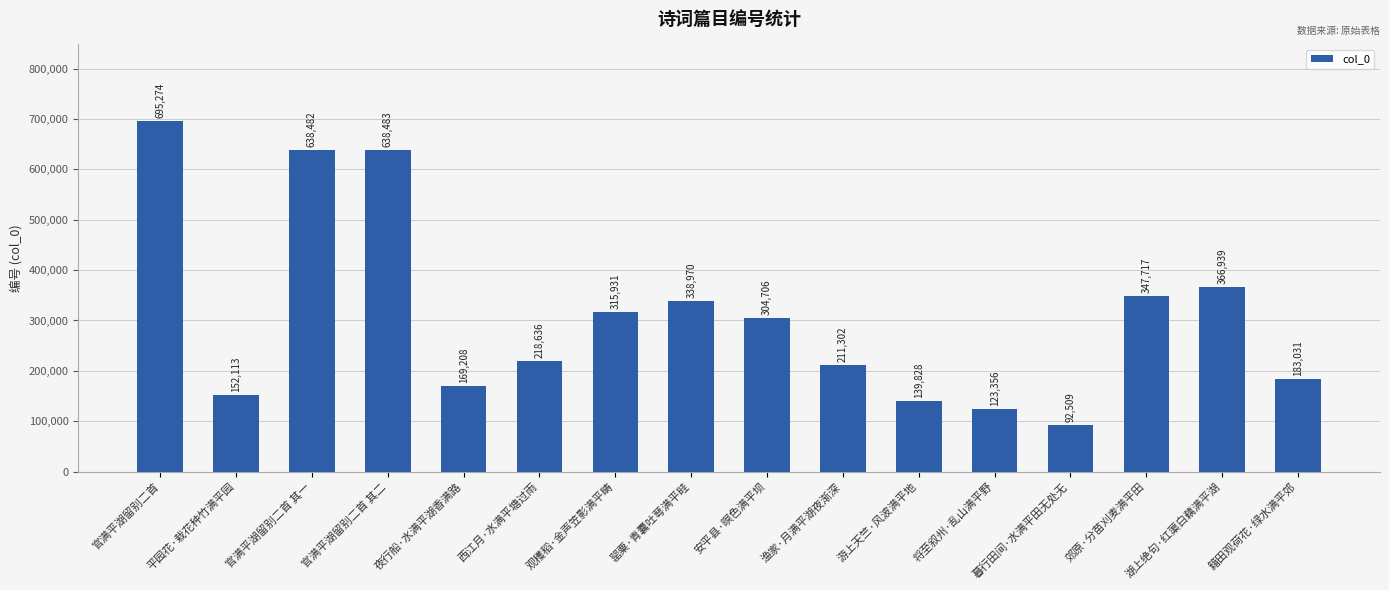

The value at 暮行田间·水满平田无处无 is 92509. True or false?

True